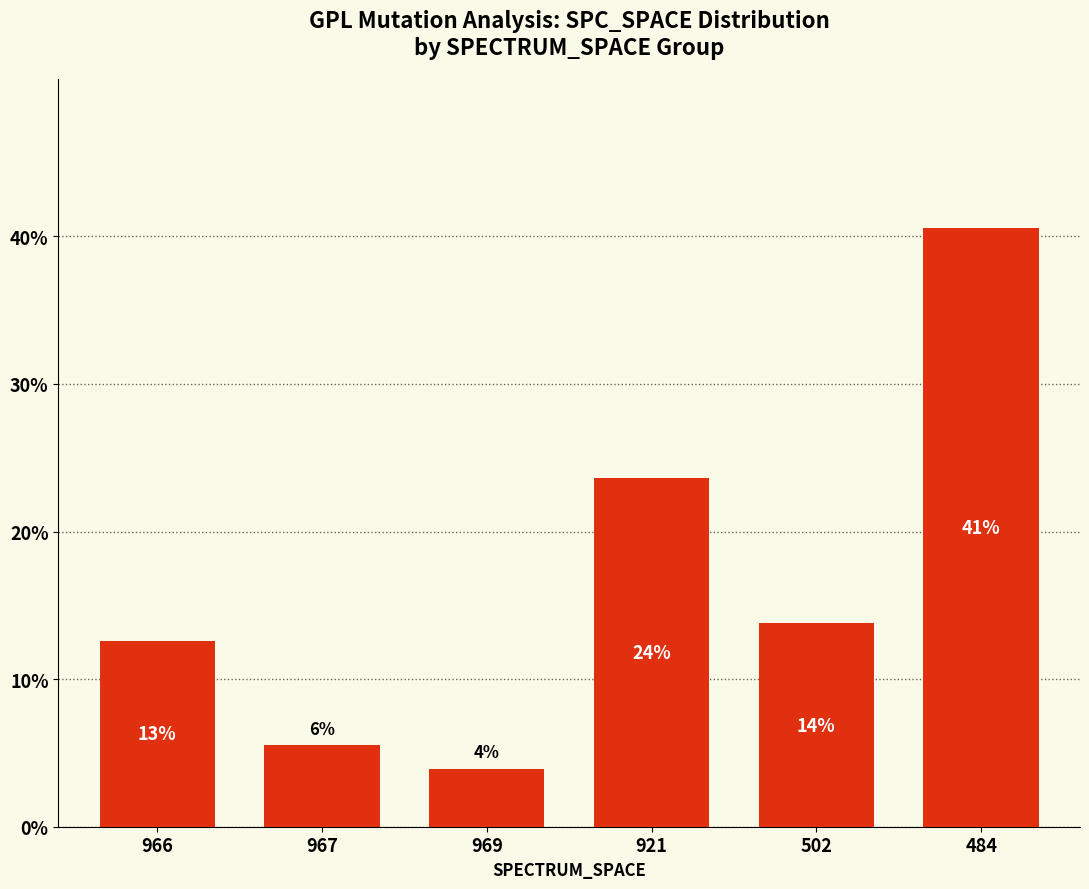

Reading left to right, list all the values displayed in this chart.

12.6	5.5	3.9	23.6	13.8	40.6